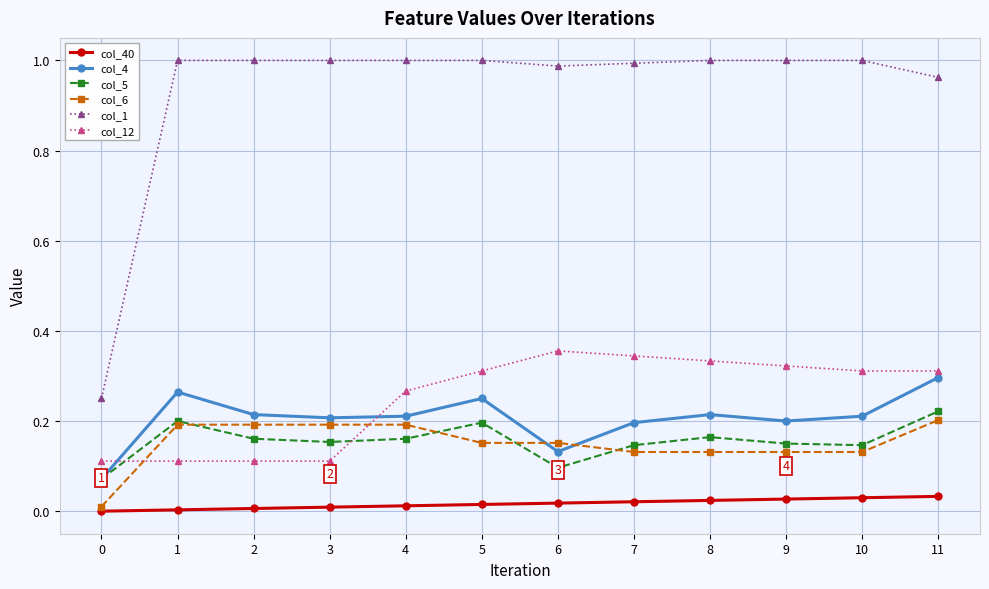

True or false: col_4 and col_40 intersect in this chart.

False